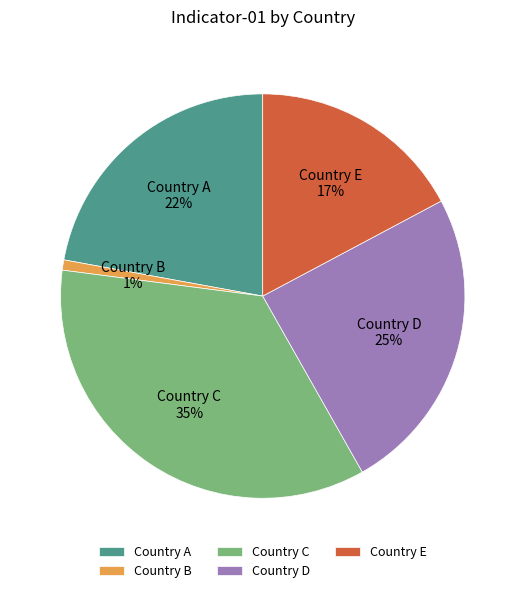

How many slices are in this pie chart?

5